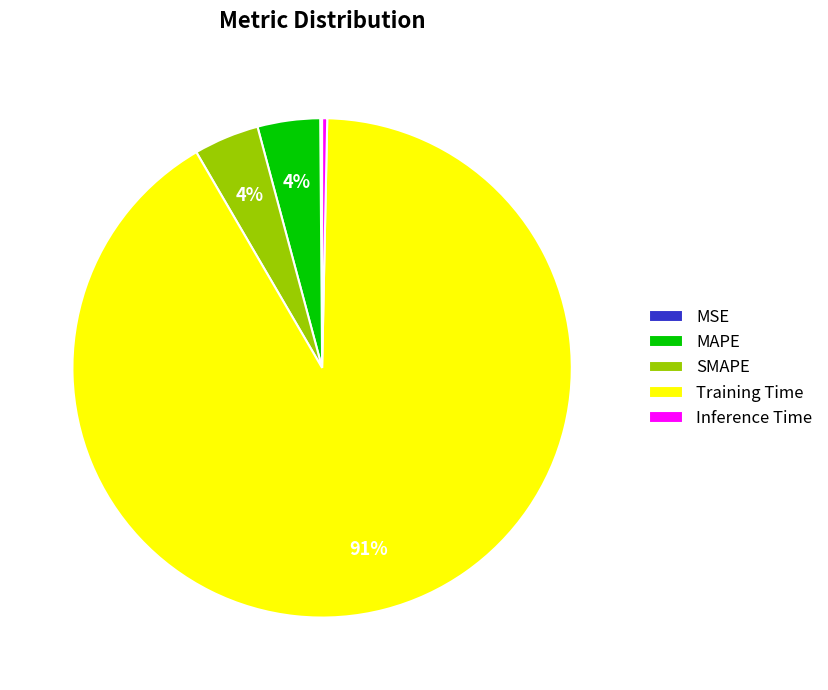

Which slice is the largest?

Training Time